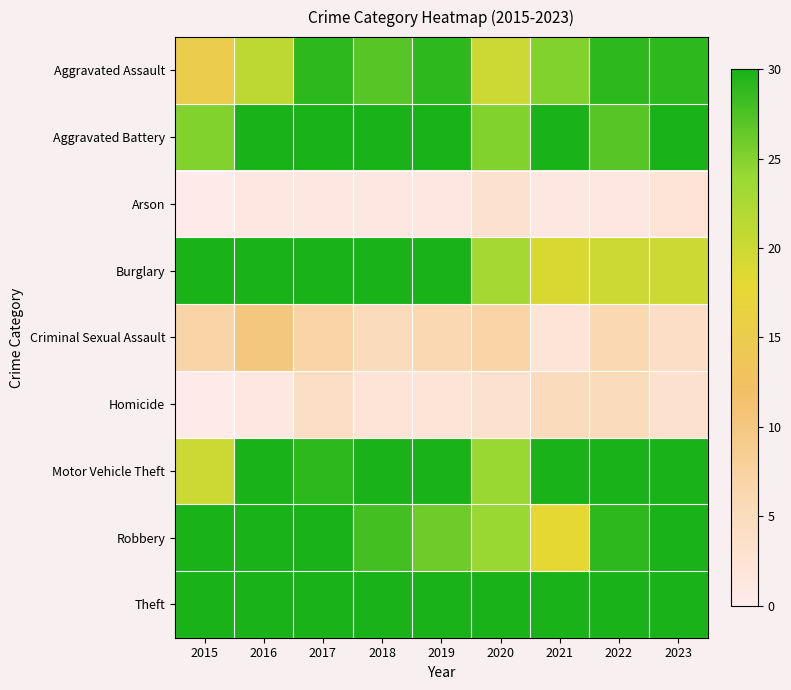

What is the difference between the highest and lowest values at 2019?

93